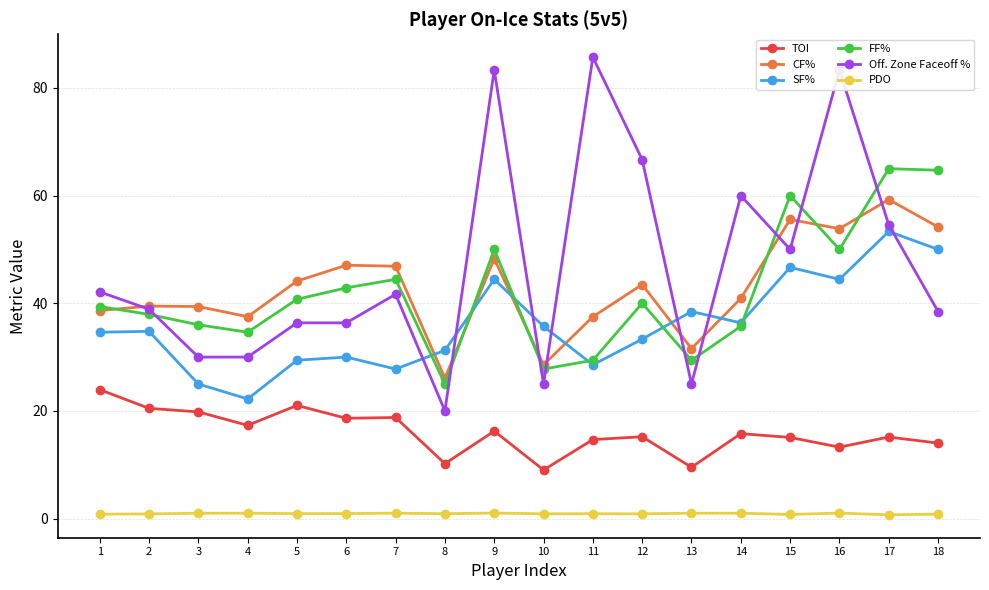

What is the highest value of the Off. Zone Faceoff % series?

85.7